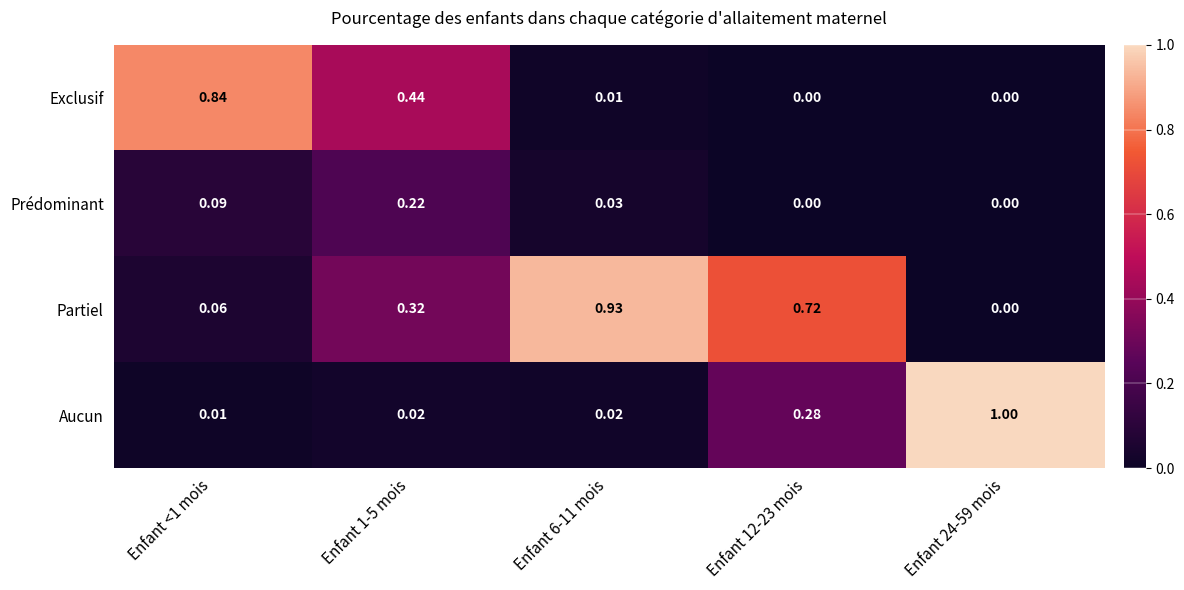

Between Enfant 1-5 mois and Enfant 12-23 mois, which series saw the biggest shift?

Exclusif